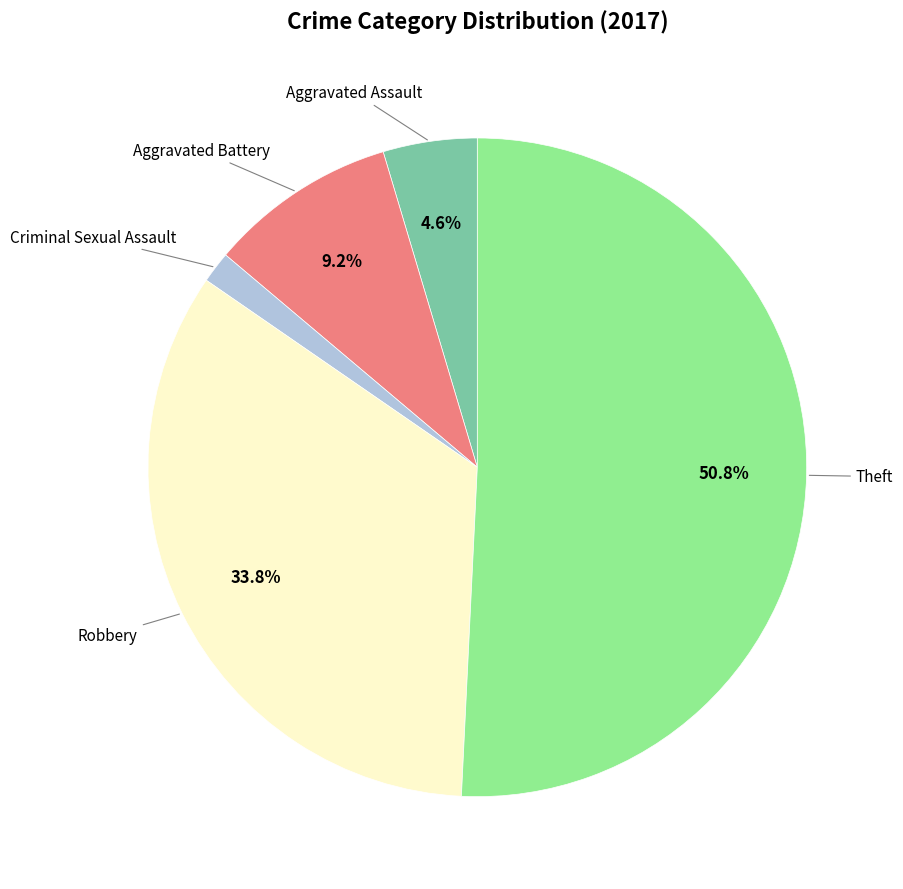

Is there any slice that represents more than half of the pie?

Yes